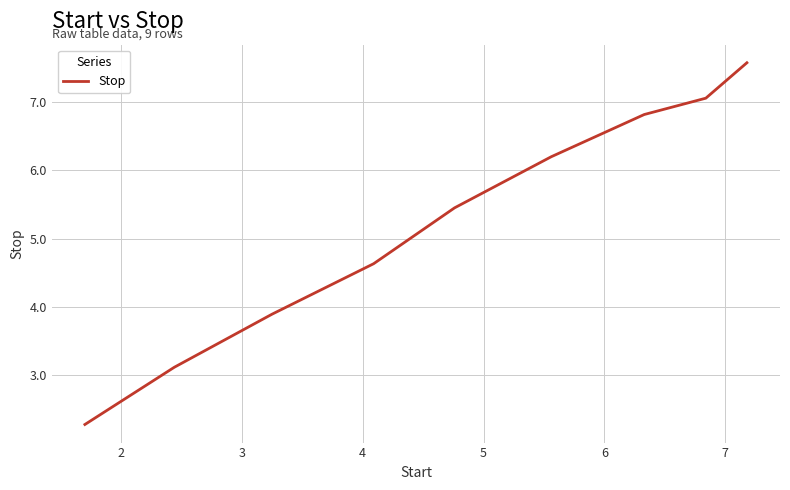

What is the difference between the maximum and second lowest values?

4.5